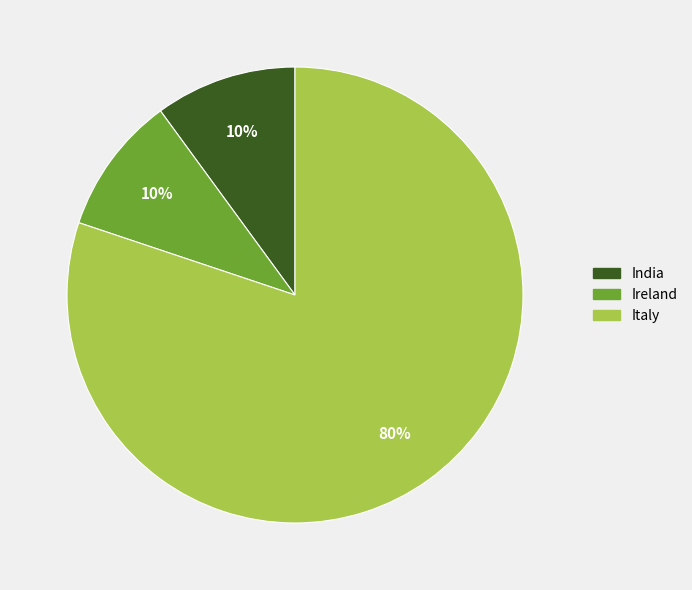

True or false: India accounts for 1% of the total.

False